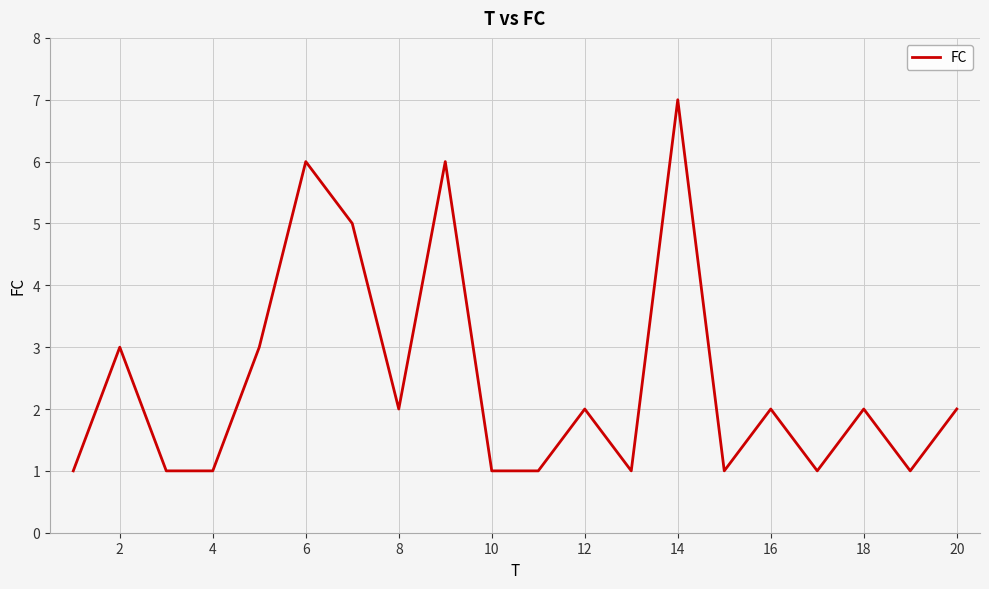

What is the difference between the maximum and minimum values?

6